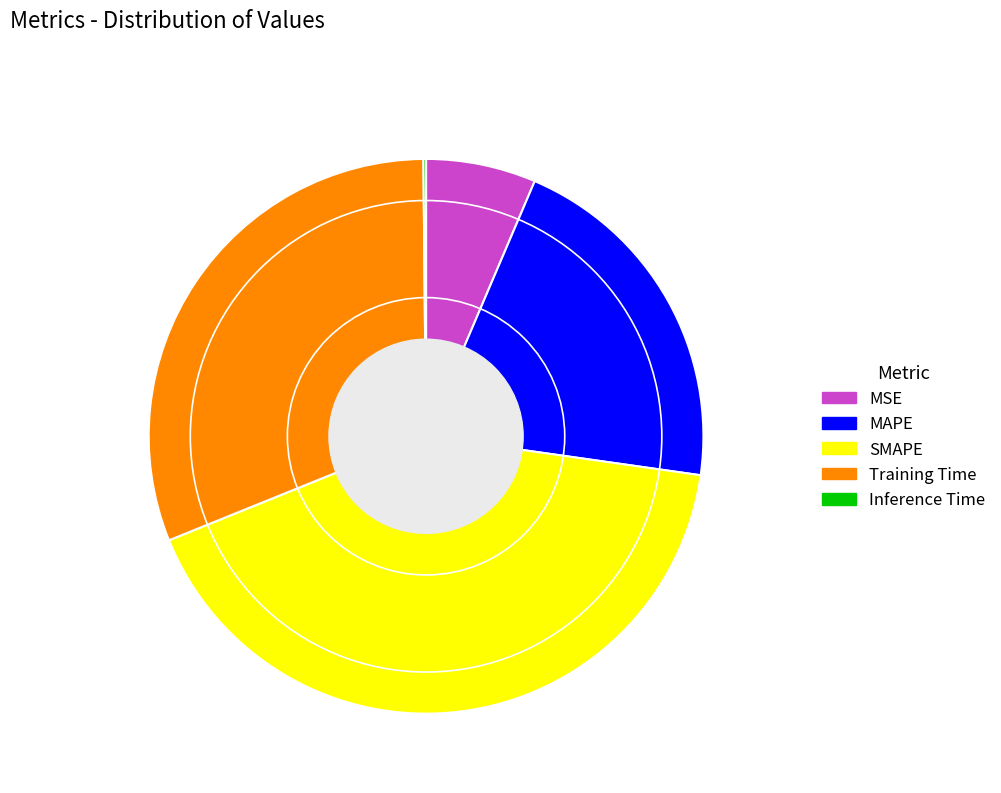

The MSE slice represents 14% of the pie. True or false?

False